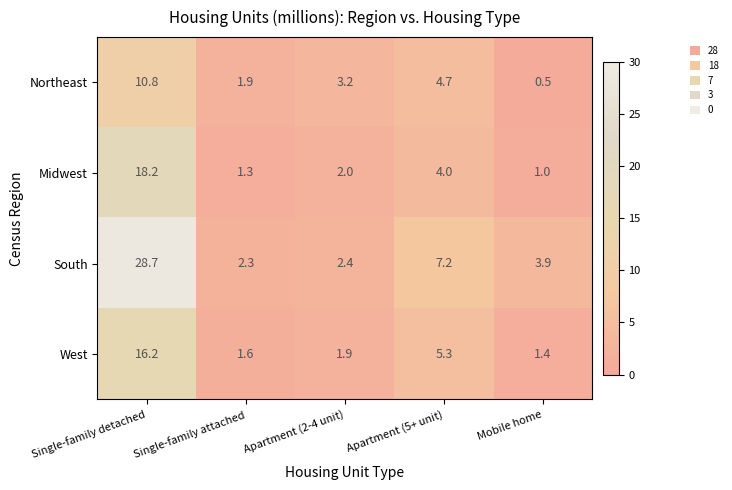

Read the Northeast value at Mobile home.

0.5